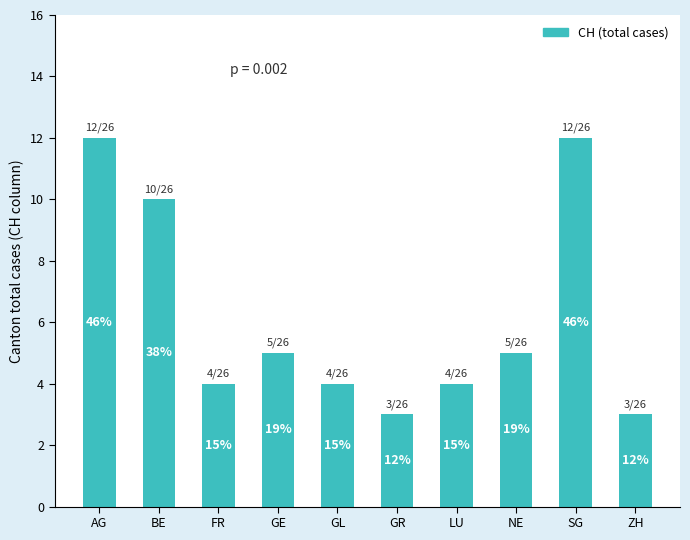

Does the chart contain stacked bars?

No